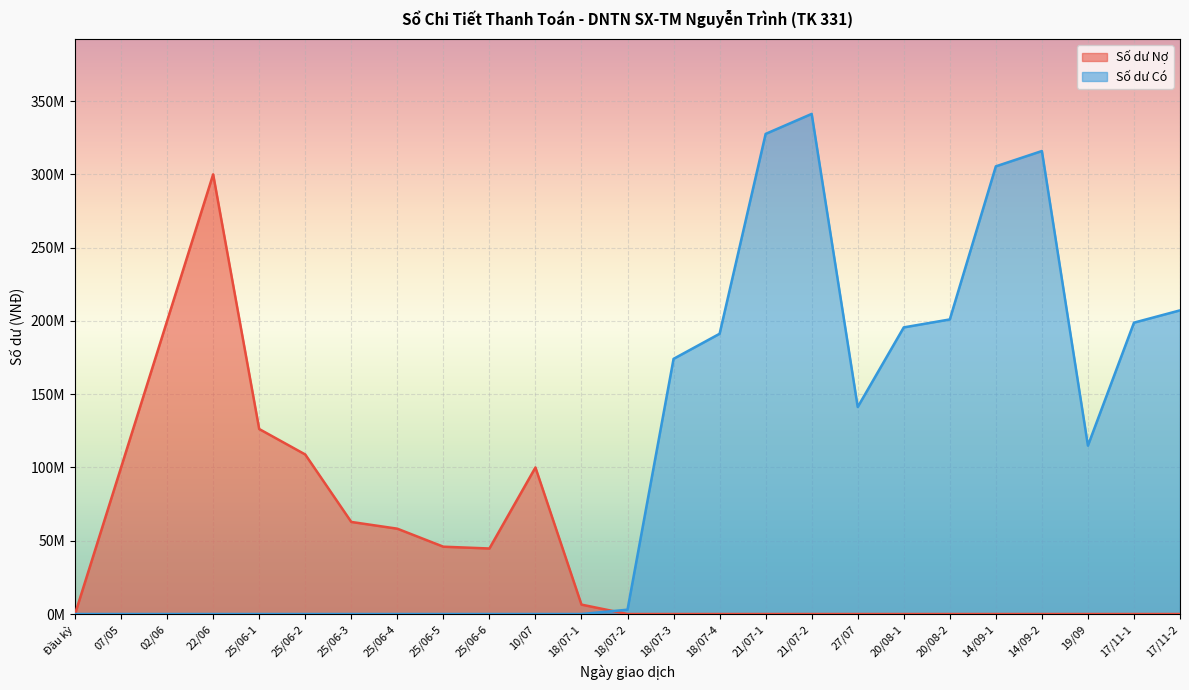

Which series has the largest total across all categories?

Số dư Có